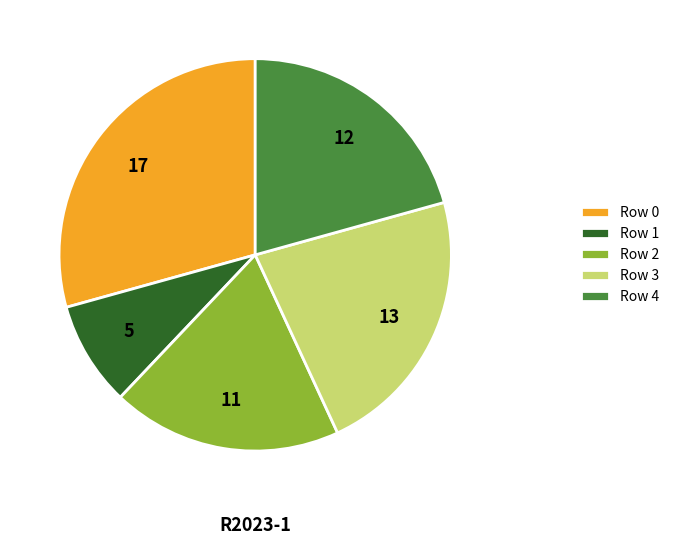

Which slice is the smallest?

Row 1